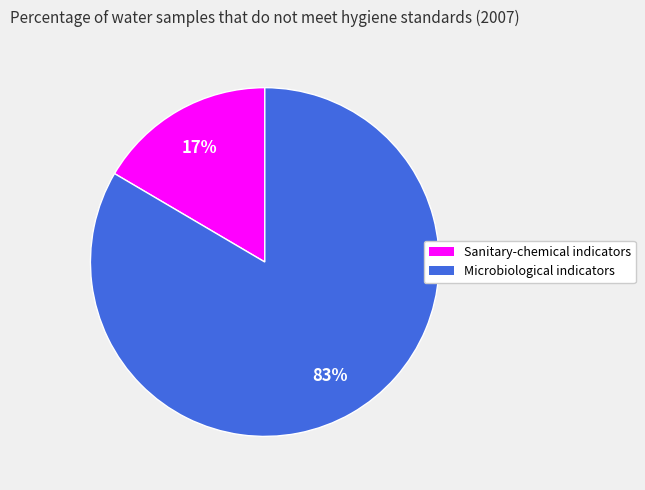

True or false: Sanitary-chemical indicators accounts for 17% of the total.

True